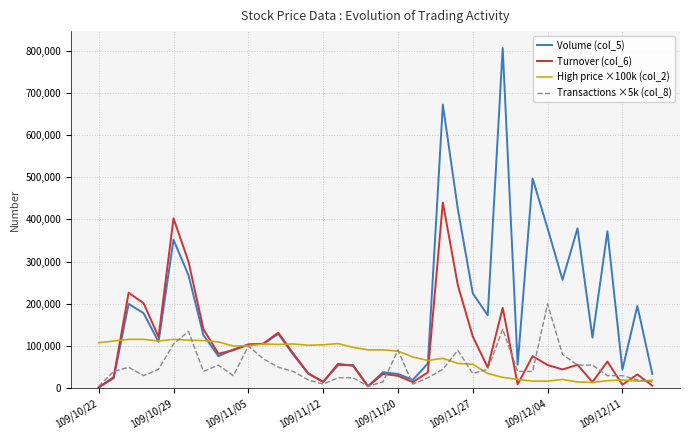

List the series in order of their peak value, highest first.

Volume (col_5), Turnover (col_6), Transactions ×5k (col_8), High price ×100k (col_2)